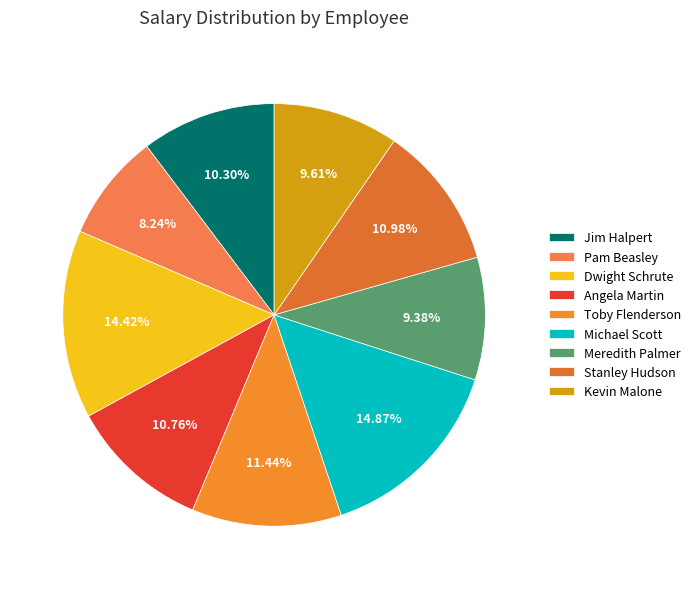

To the nearest percent, what is the difference between the largest and smallest slice percentages?

7%